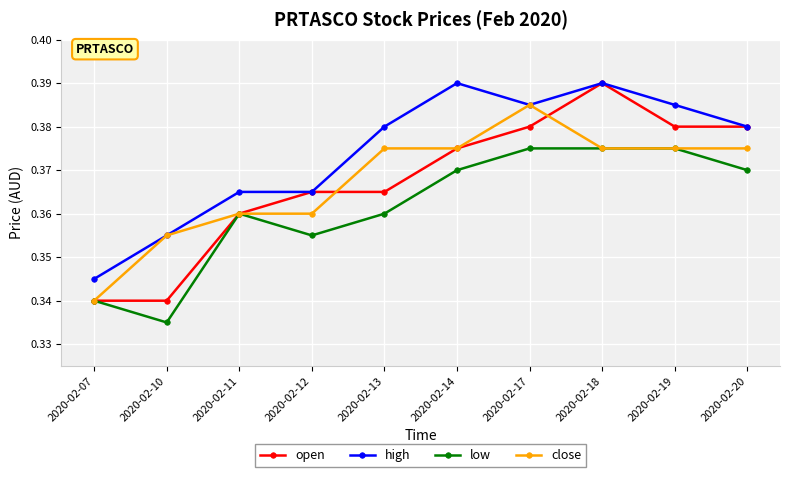

Count the open values in the range 0 to 1.

10